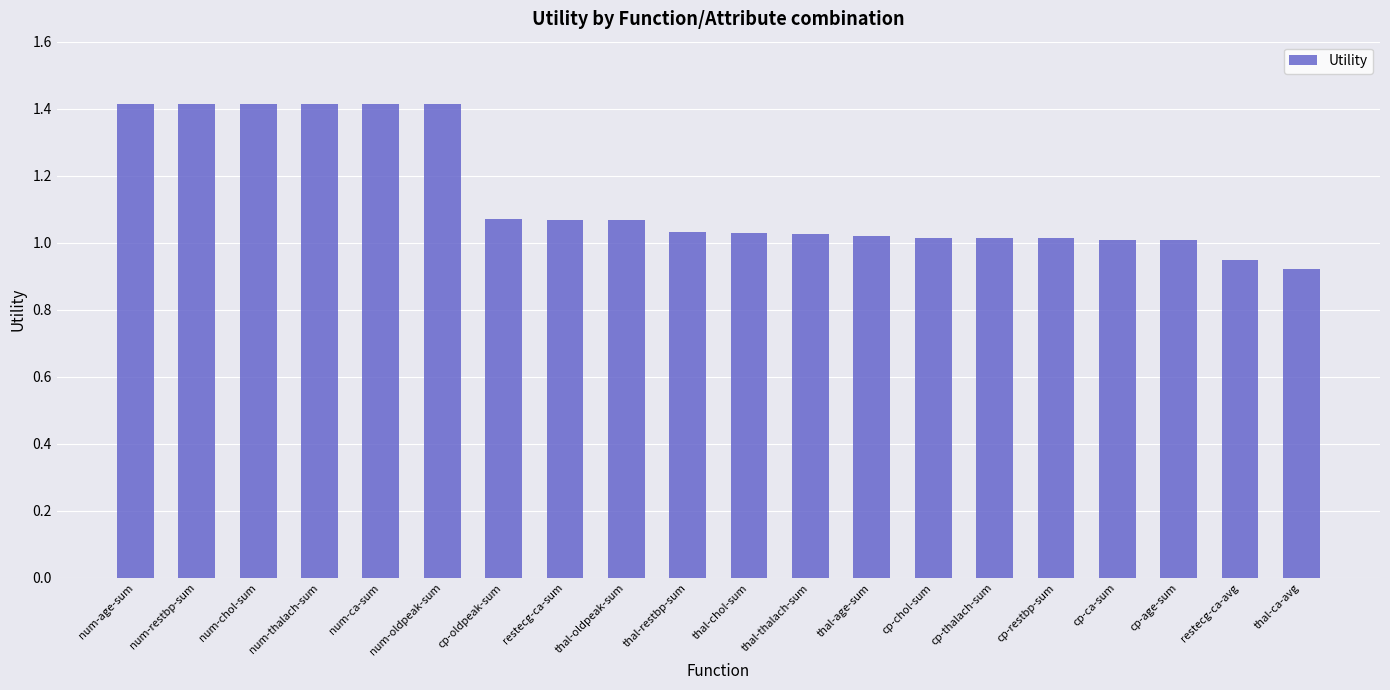

What is the greatest value displayed?

1.4